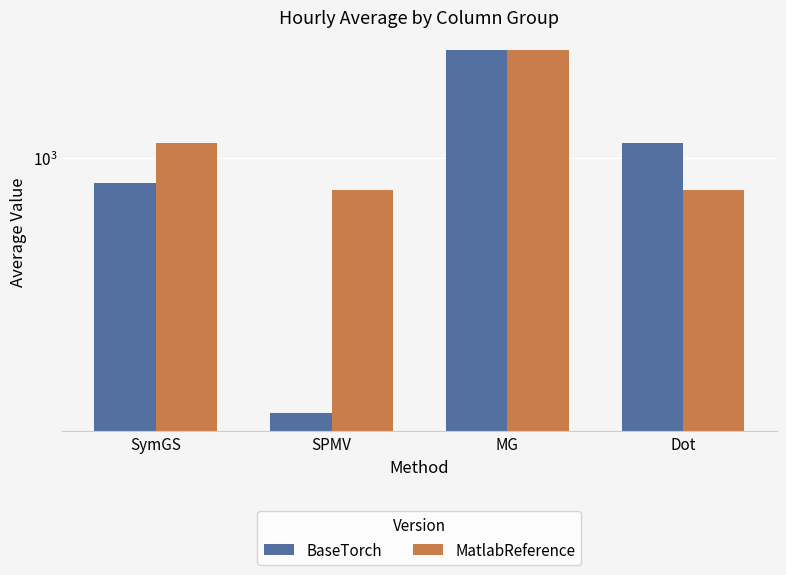

Read the MatlabReference value at MG.

2073.1